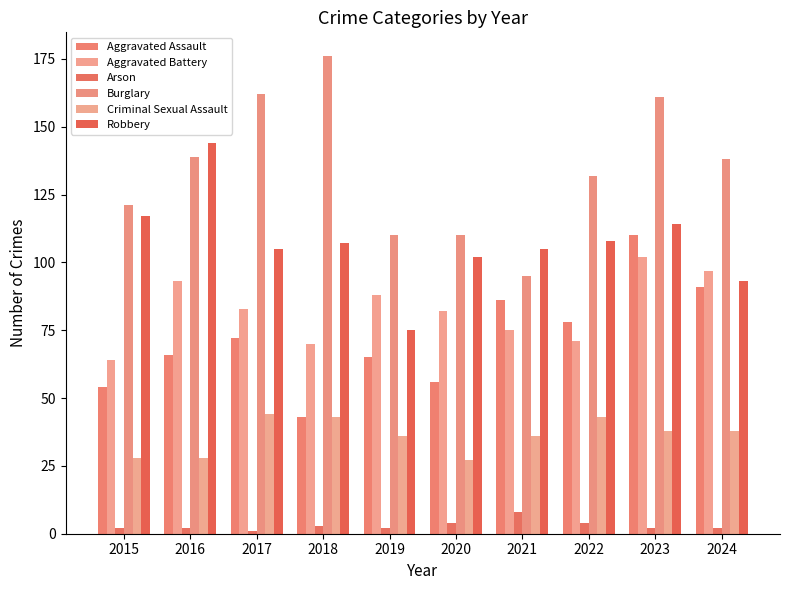

What is the sum of the Aggravated Battery values at 2023 and 2016?

195